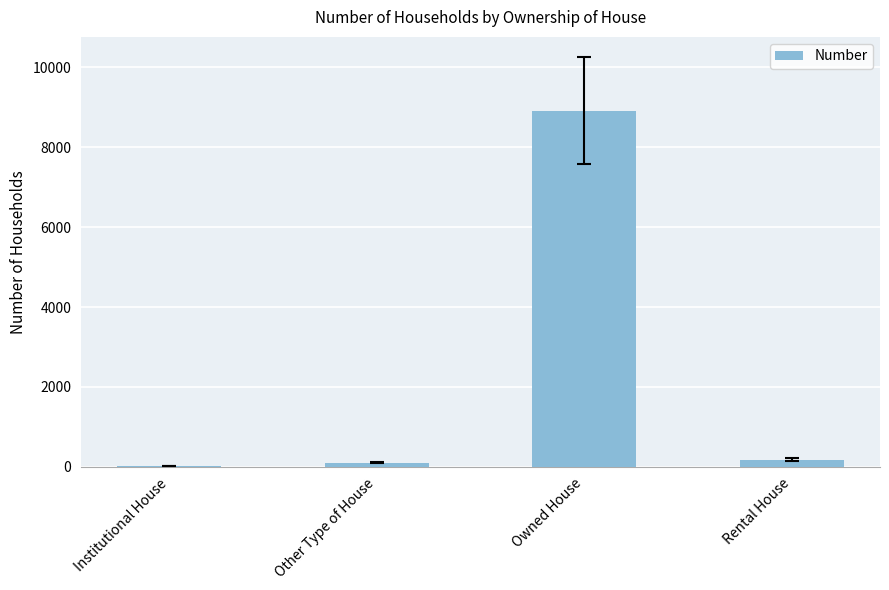

What is the greatest value displayed?

8913